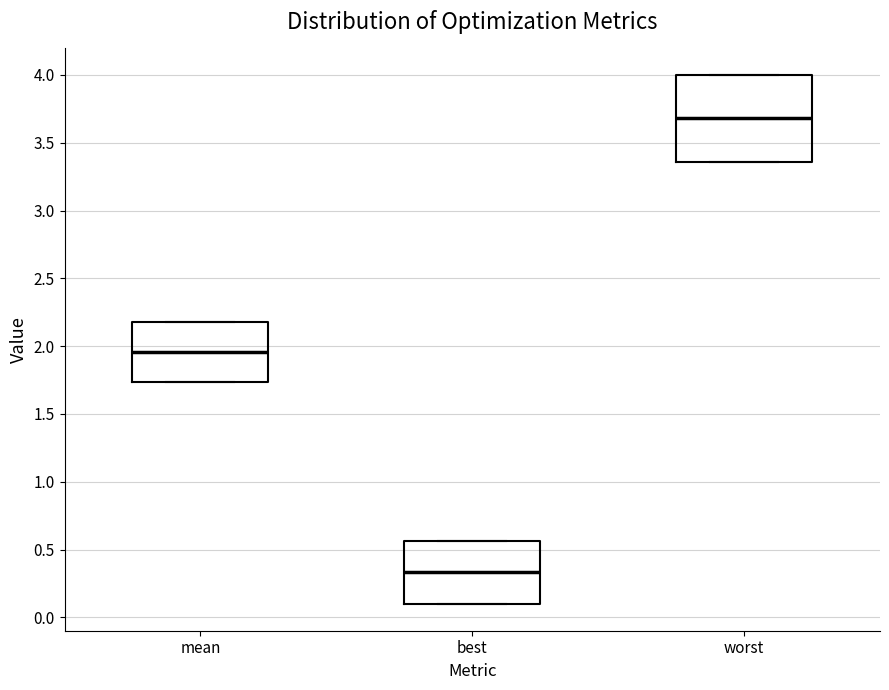

Comparing the boxes themselves (not the whiskers), which one is the tallest?

worst